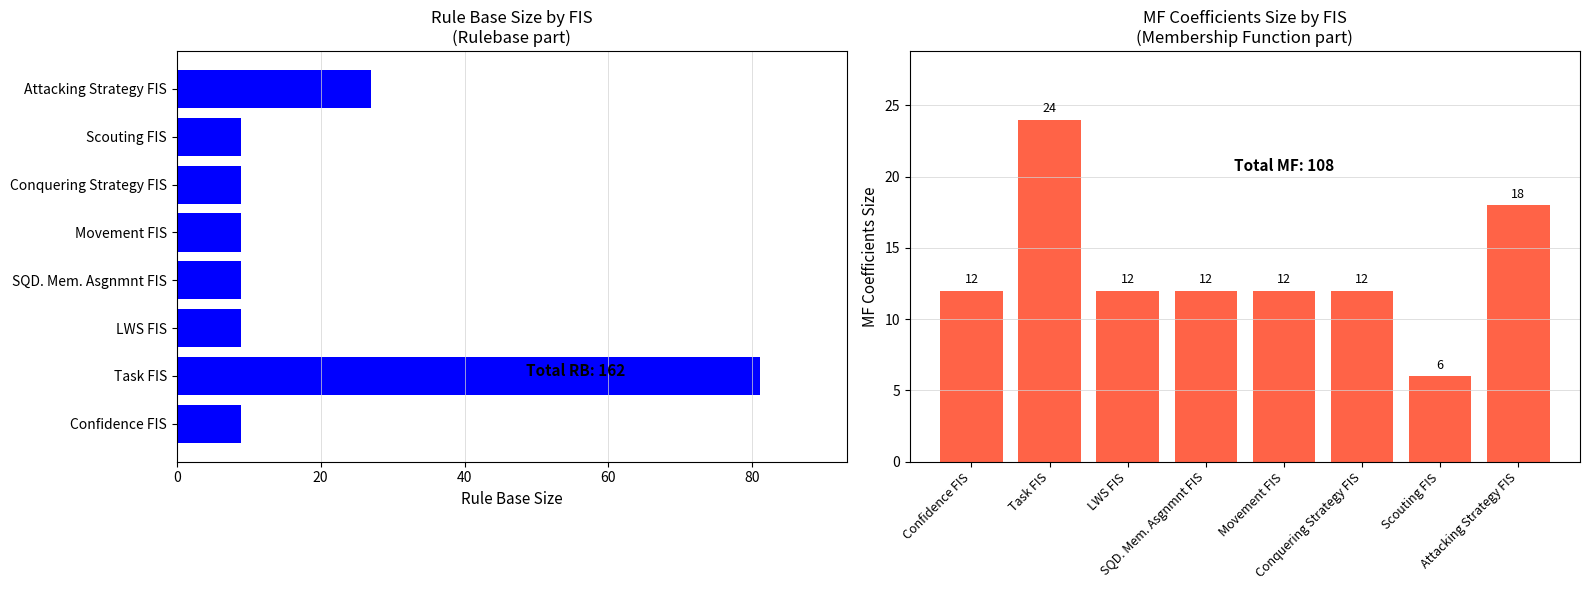

The value of MF coefficients size at SQD. Mem. Asgnmnt FIS is 17. True or false?

False